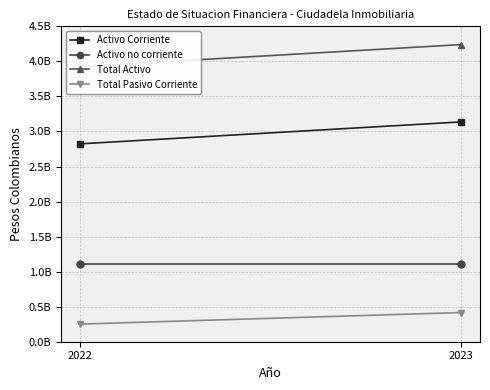

Which series has the largest total across all categories?

Total Activo